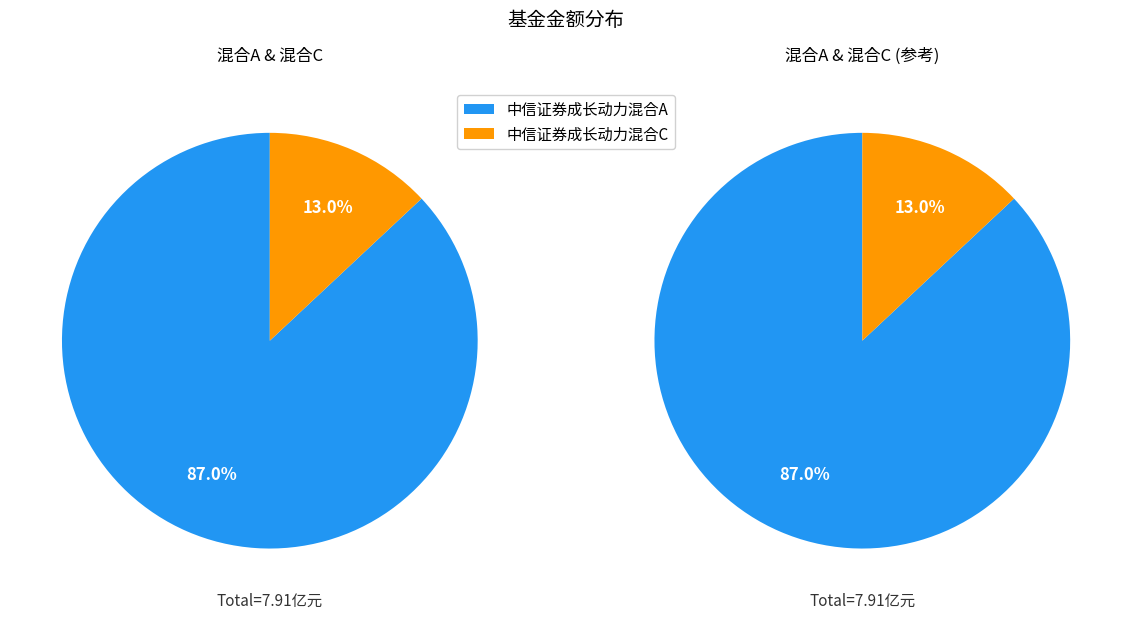

Is there any slice that represents more than half of the pie?

Yes